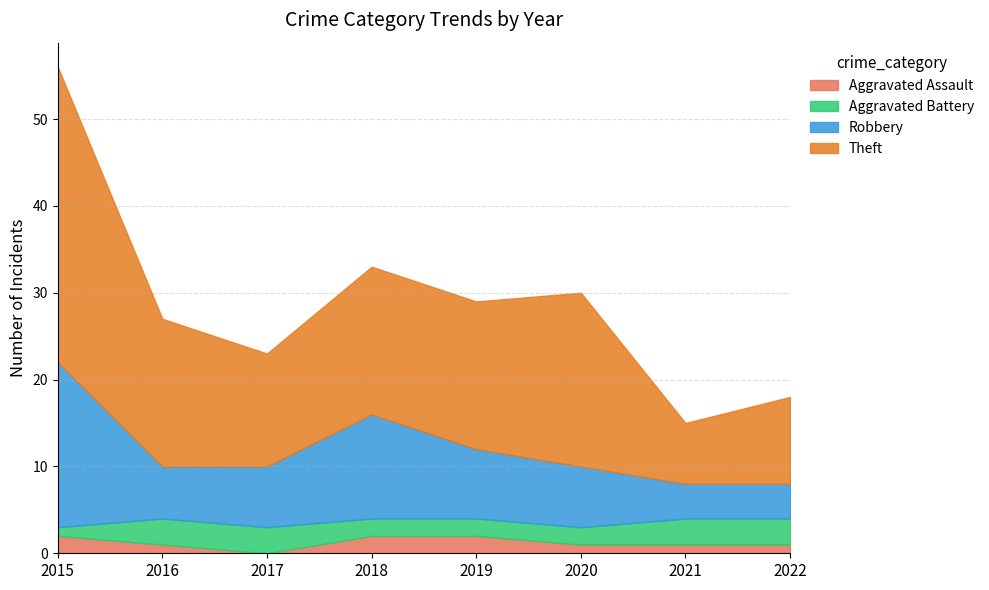

Reading left to right, what are all the values shown in this chart?

Aggravated Assault: 2	1	0	2	2	1	1	1
Aggravated Battery: 1	3	3	2	2	2	3	3
Robbery: 19	6	7	12	8	7	4	4
Theft: 34	17	13	17	17	20	7	10